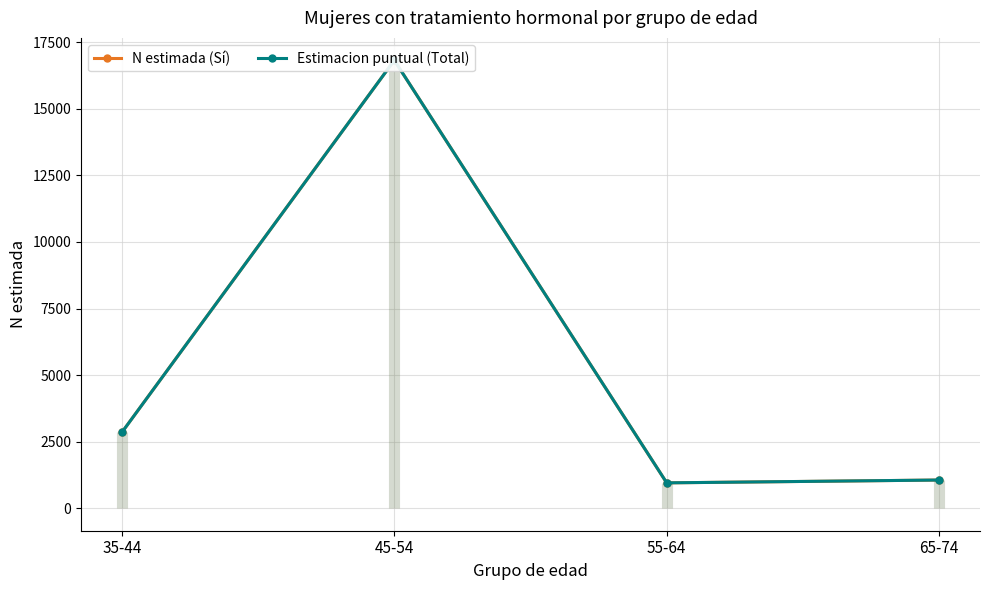

Where does the Estimacion puntual (Total) series first go above 2852?

45-54